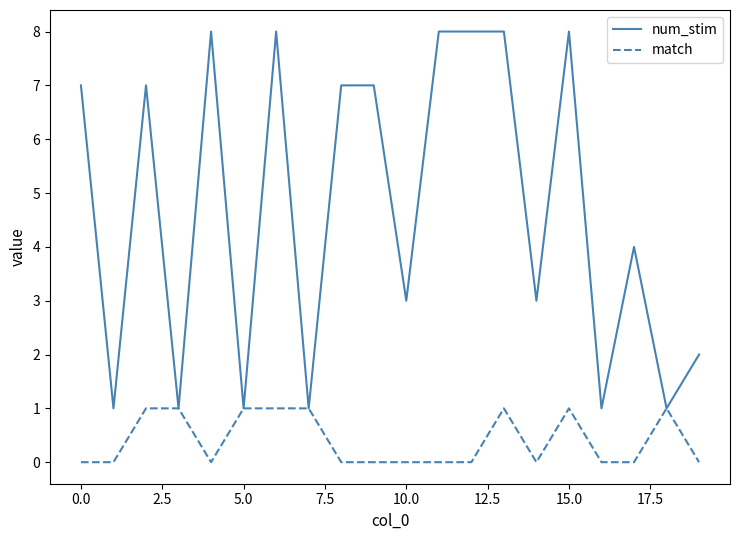

Which series has the widest spread of values?

num_stim